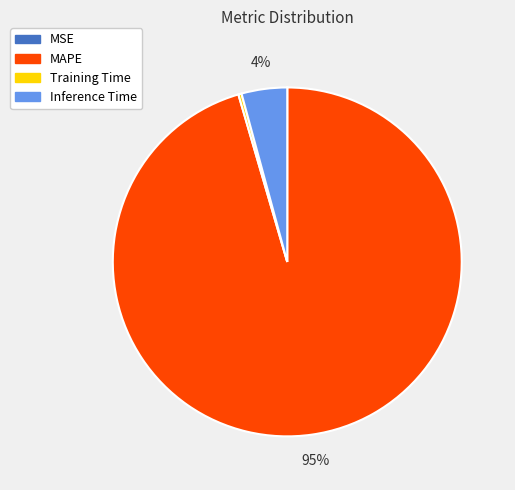

Combined, do Inference Time and MAPE account for over 50%?

Yes